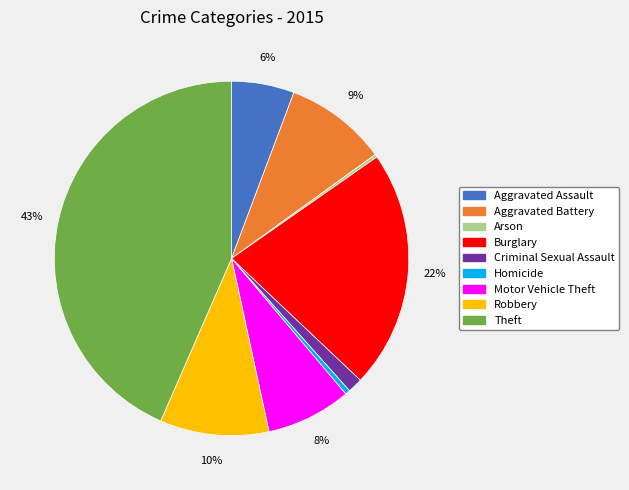

Between Criminal Sexual Assault and Homicide, which is larger?

Criminal Sexual Assault